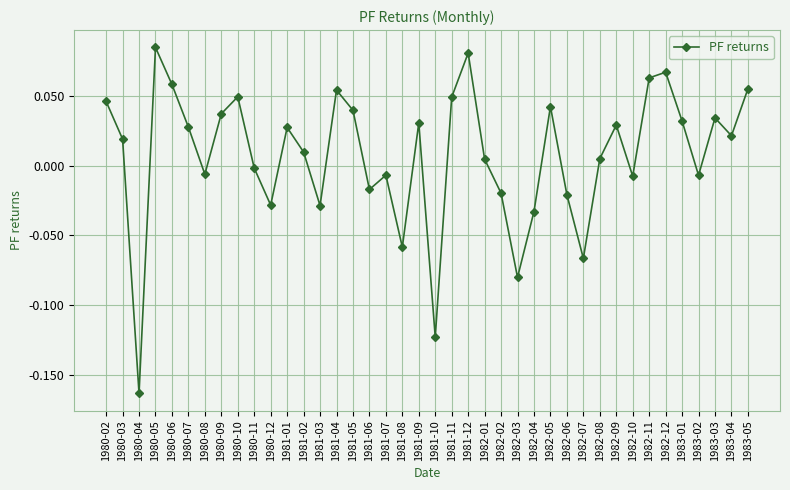

What is the change in value from 1980-04 to 1980-08?

+0.2